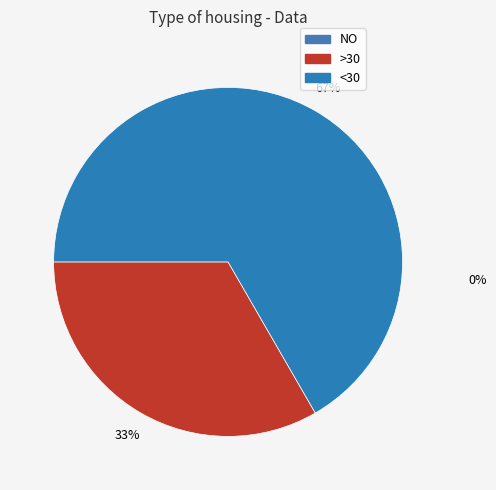

What is the majority slice?

<30